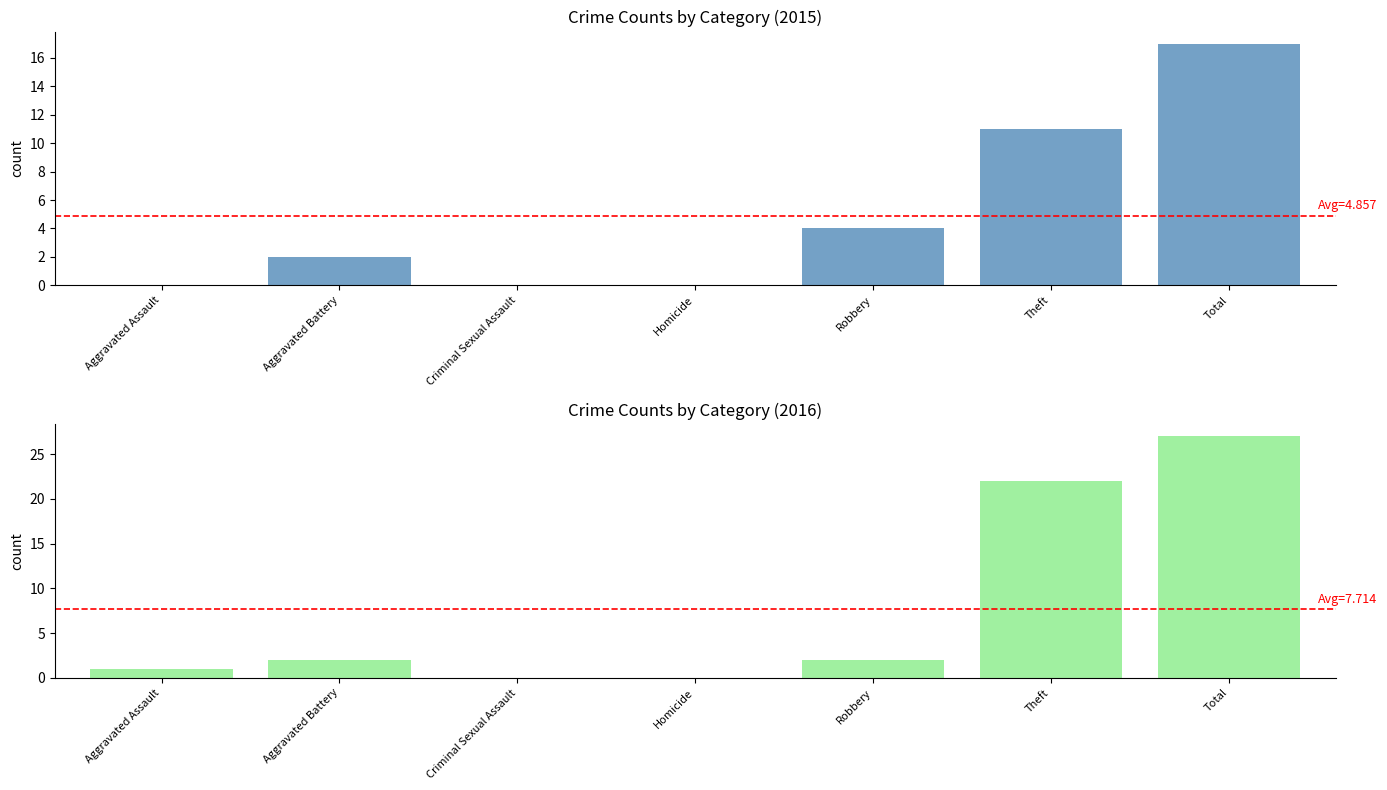

At how many categories does at least one series exceed 1?

4